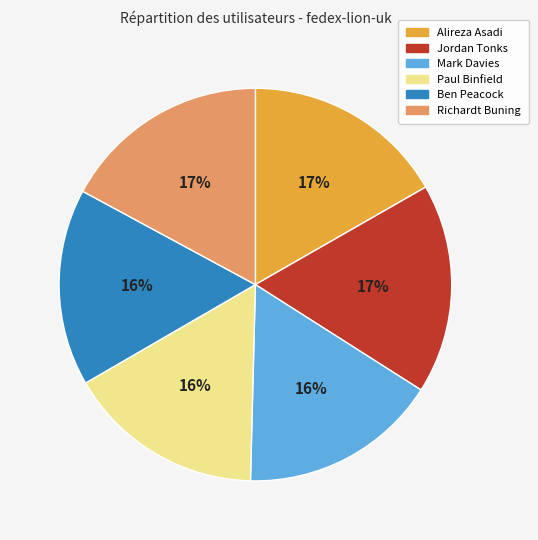

What percentage is the Ben Peacock slice, to the nearest percent?

16%